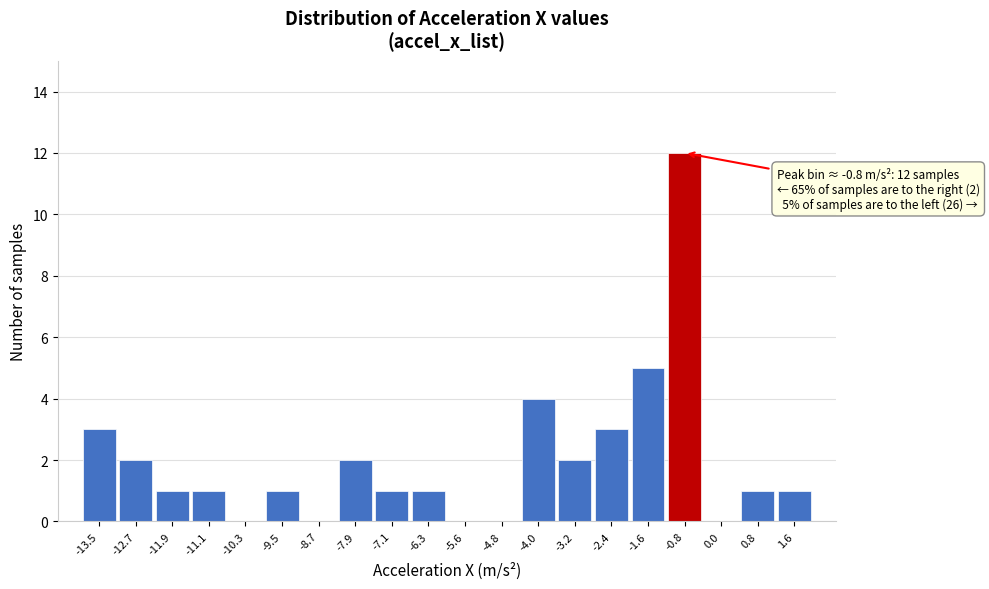

Over which range of the x-axis is the bar tallest?

-1.2 to -0.4